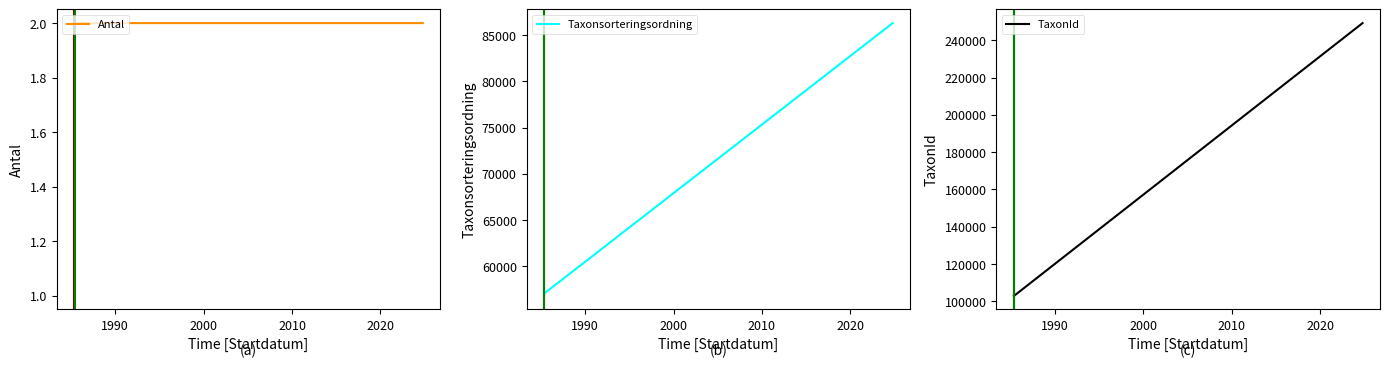

What is the minimum value for Taxonsorteringsordning?

56809